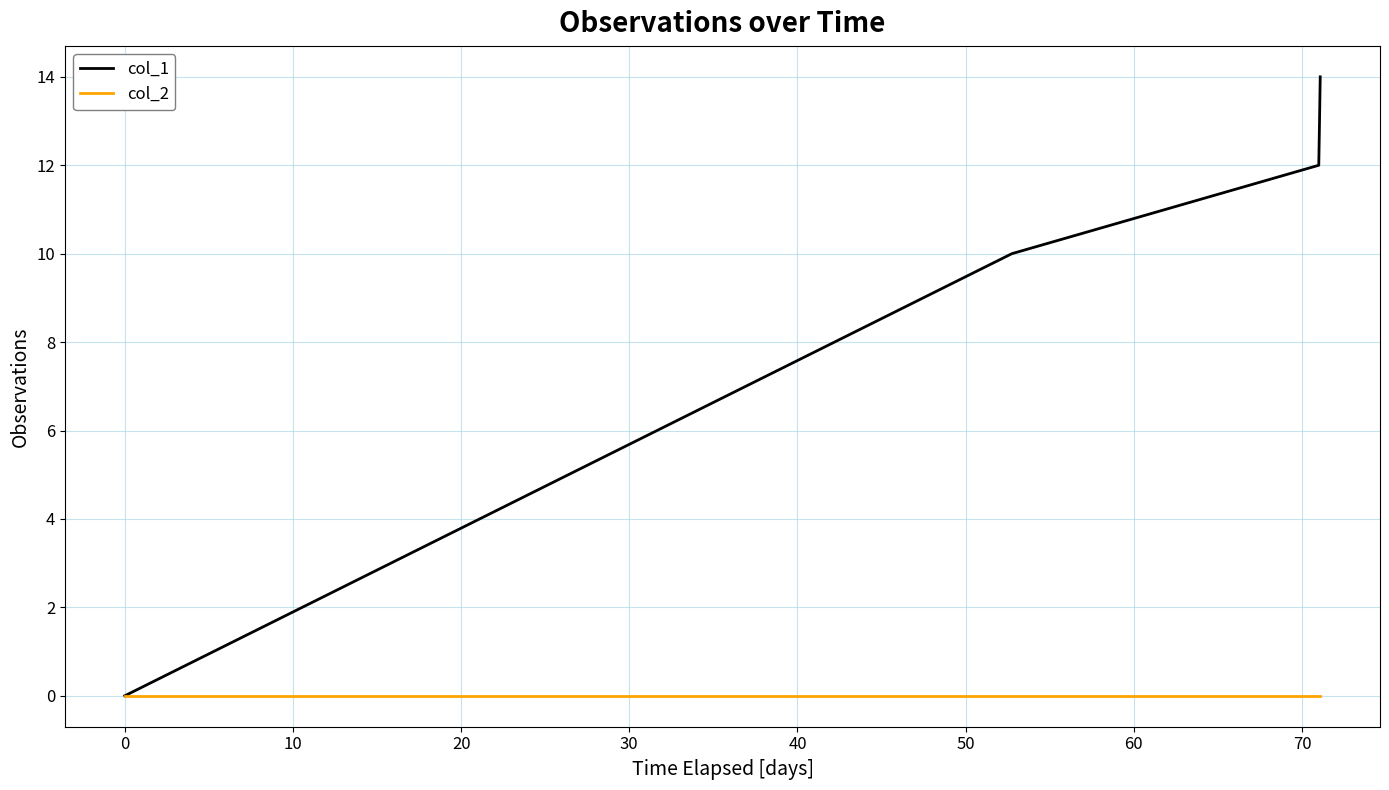

Rank the series by their maximum value, from highest to lowest.

col_1, col_2